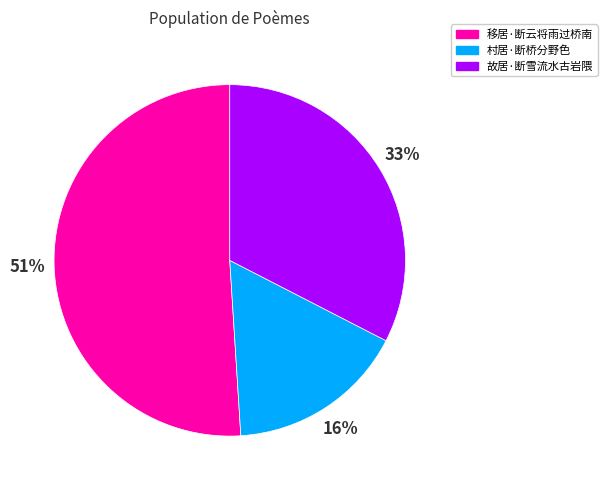

To the nearest percent, what portion does 故居·断雪流水古岩隈 represent?

33%